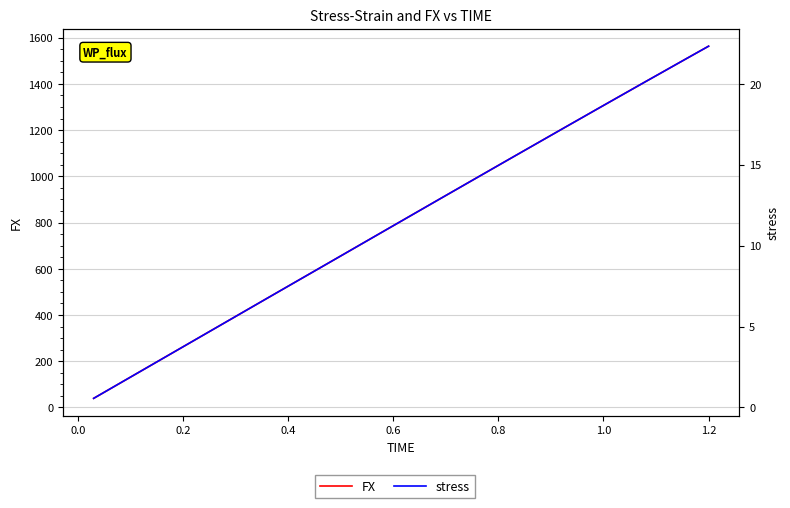

What value does the FX series have at 1.0?

275.5